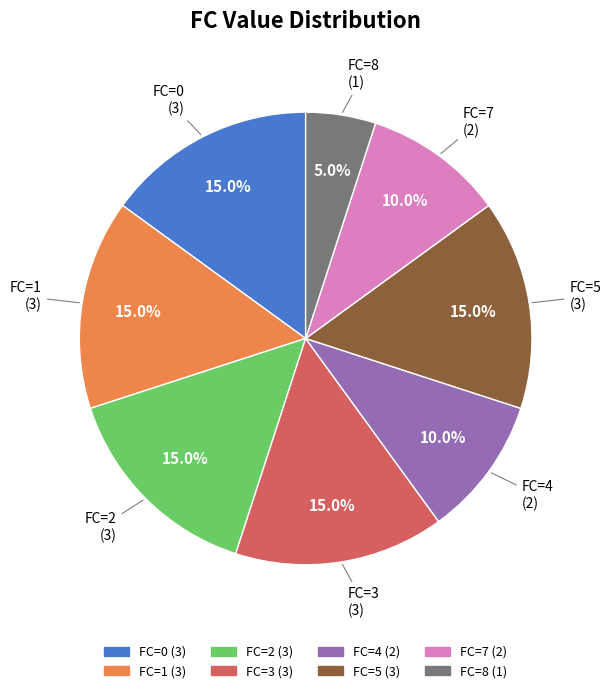

Combined, do FC=1 and FC=3 account for over 50%?

No